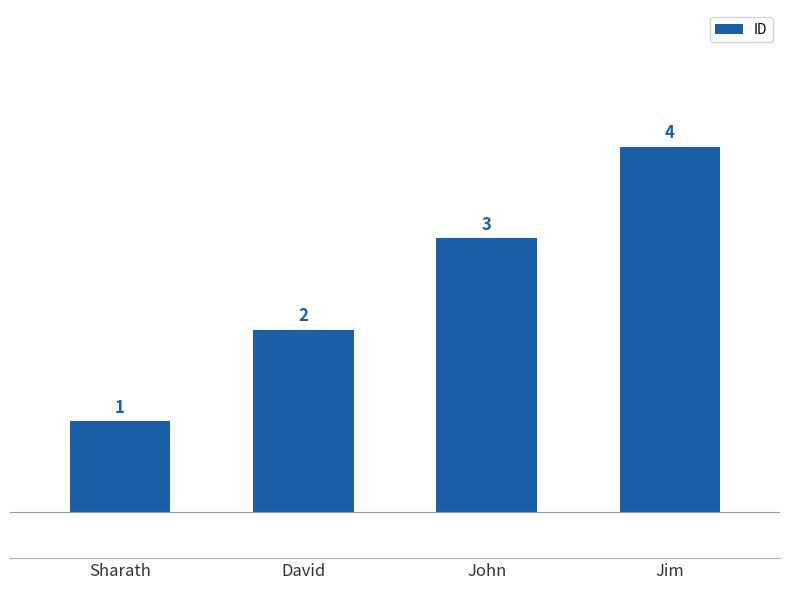

What is the label of the 4th bar from the right?

Sharath